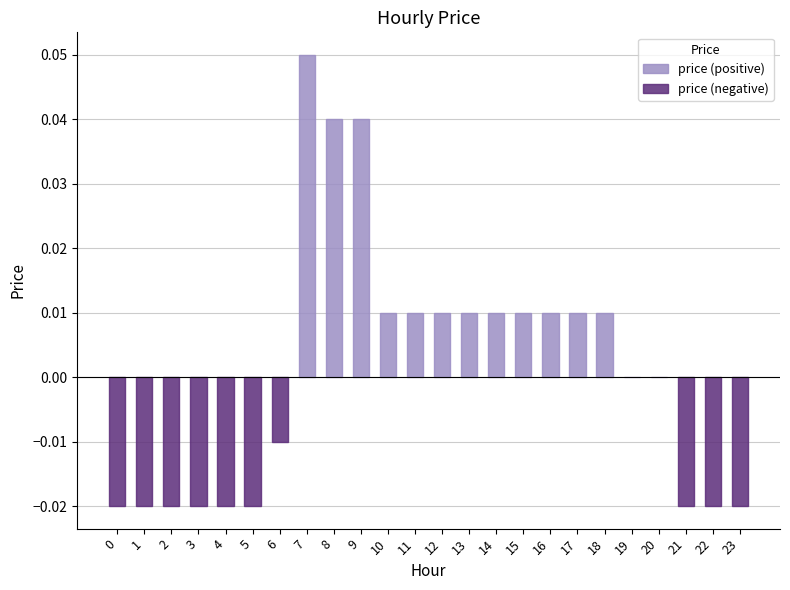

True or false: the data shows -0.0 at 0.

True